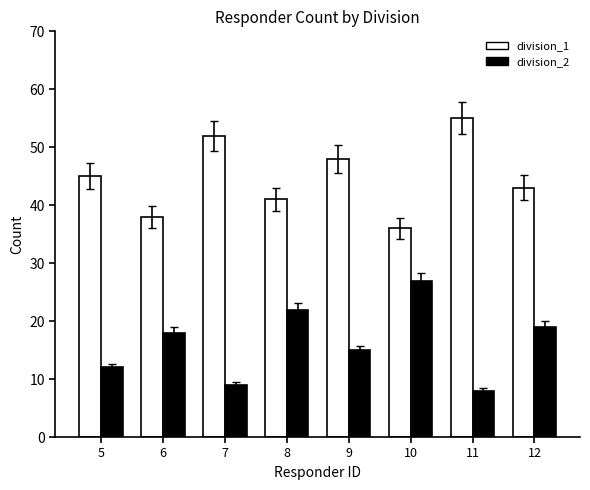

The division_1 series shows 24 at 10. True or false?

False